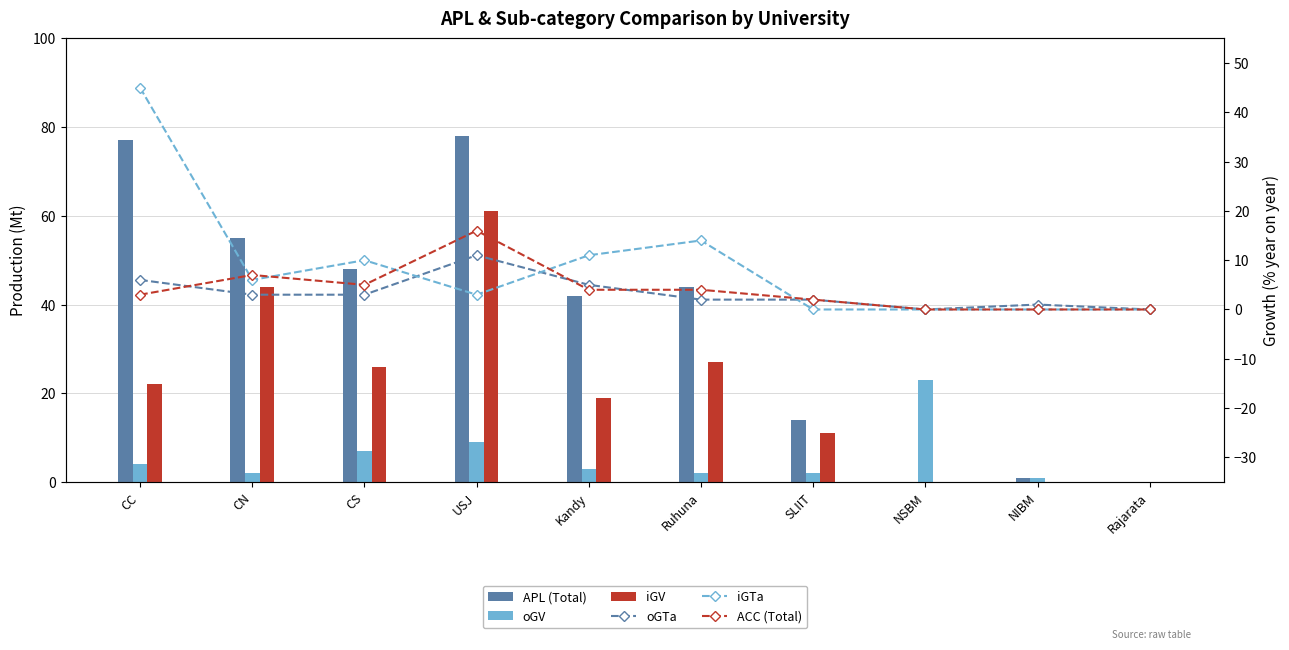

What are all the series names shown in the legend?

APL (Total), oGV, iGV, oGTa, iGTa, ACC (Total)